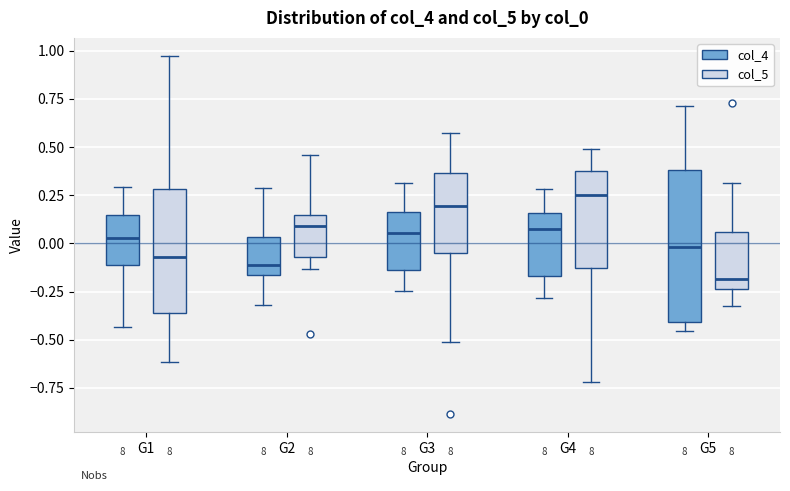

Reading left to right, read every box against the y-axis: the position of its median line, the range the box covers, and the ends of its whiskers. The values are not printed on the chart, so give them approximately, as read against the axis.

G1 (col_4): median 0.05, box -0.10 to 0.15, whiskers -0.45 to 0.30
G1 (col_5): median -0.05, box -0.35 to 0.30, whiskers -0.60 to 0.95
G2 (col_4): median -0.10, box -0.15 to 0.05, whiskers -0.30 to 0.30
G2 (col_5): median 0.10, box -0.05 to 0.15, whiskers -0.15 to 0.45
G3 (col_4): median 0.05, box -0.15 to 0.15, whiskers -0.25 to 0.30
G3 (col_5): median 0.20, box -0.05 to 0.35, whiskers -0.50 to 0.55
G4 (col_4): median 0.05, box -0.15 to 0.15, whiskers -0.30 to 0.30
G4 (col_5): median 0.25, box -0.15 to 0.35, whiskers -0.70 to 0.50
G5 (col_4): median 0.00, box -0.40 to 0.40, whiskers -0.45 to 0.70
G5 (col_5): median -0.20, box -0.25 to 0.05, whiskers -0.30 to 0.30